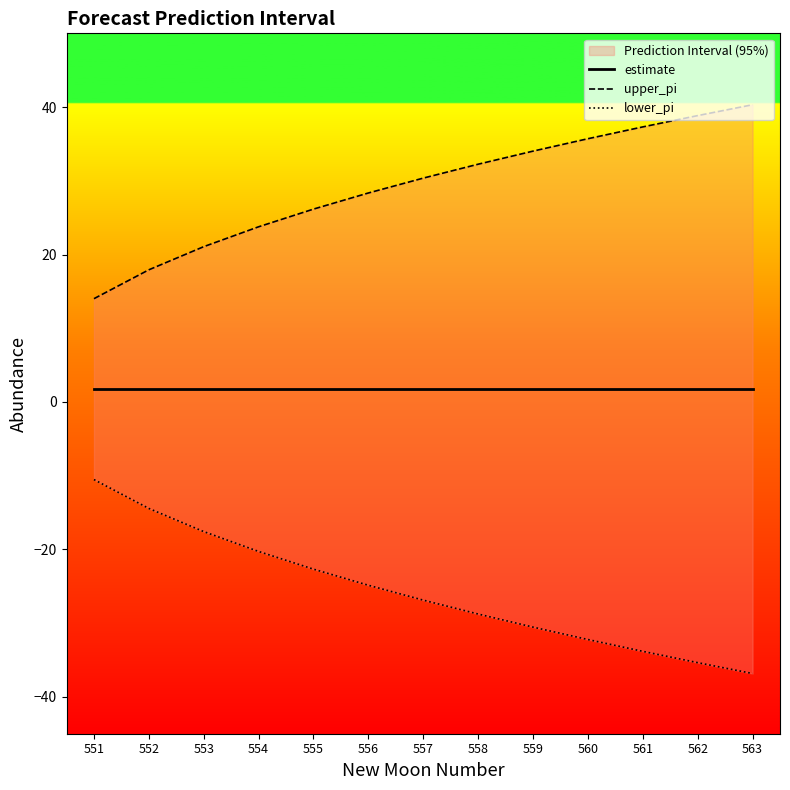

At which label does estimate reach its minimum?

551